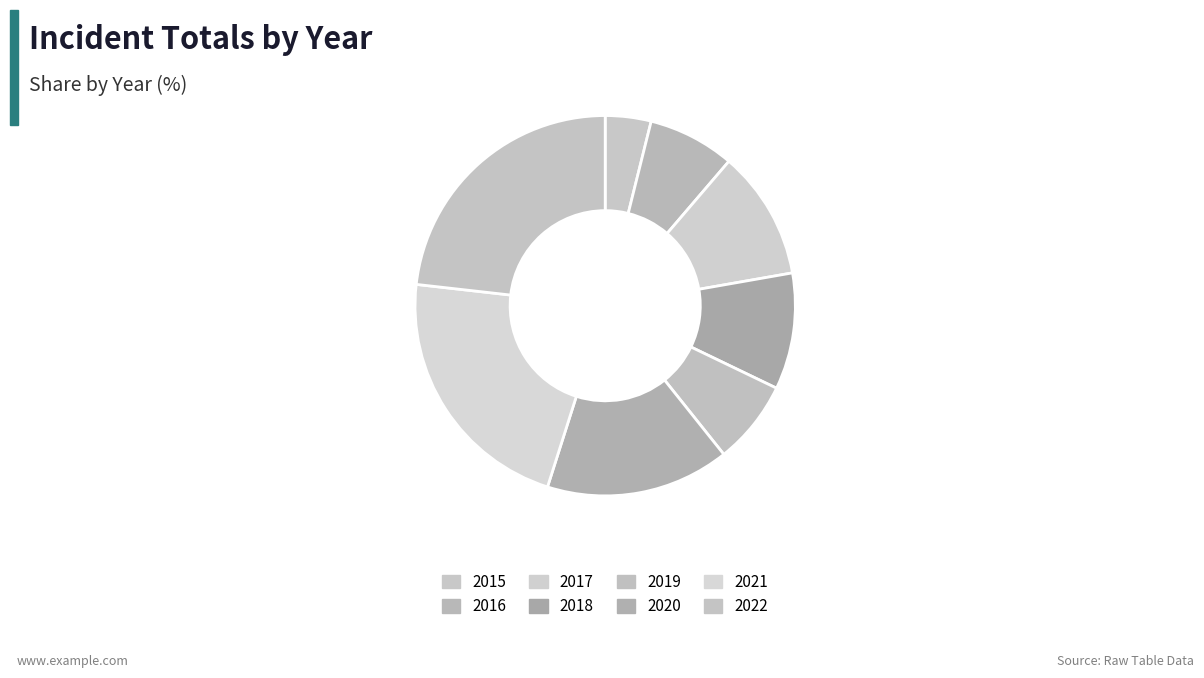

What percentage is NOT represented by 2018?

90.1%